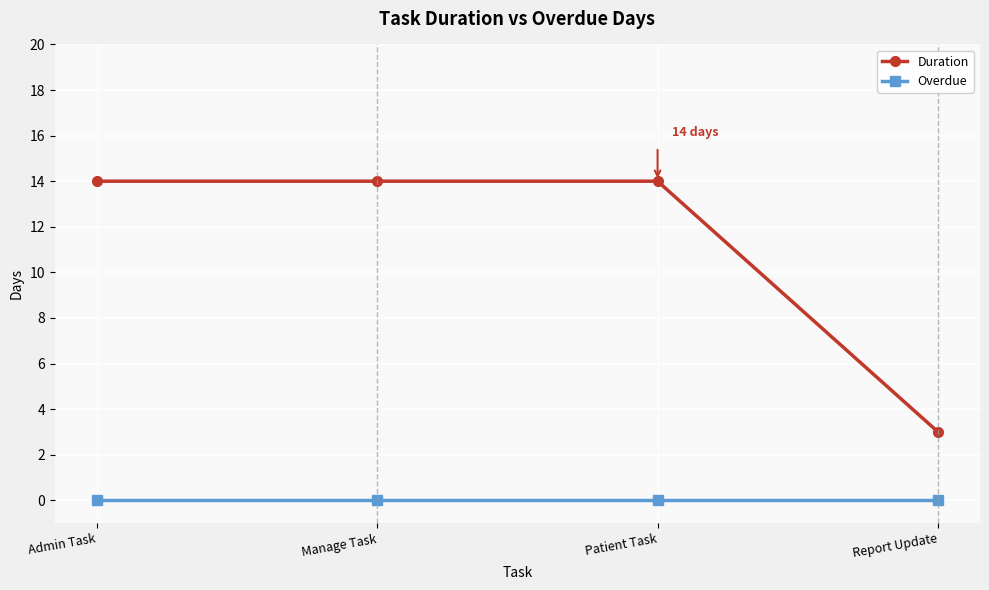

Reading left to right, list all the values displayed in this chart.

Duration: Admin Task=14	Manage Task=14	Patient Task=14	Report Update=3
Overdue: Admin Task=0	Manage Task=0	Patient Task=0	Report Update=0